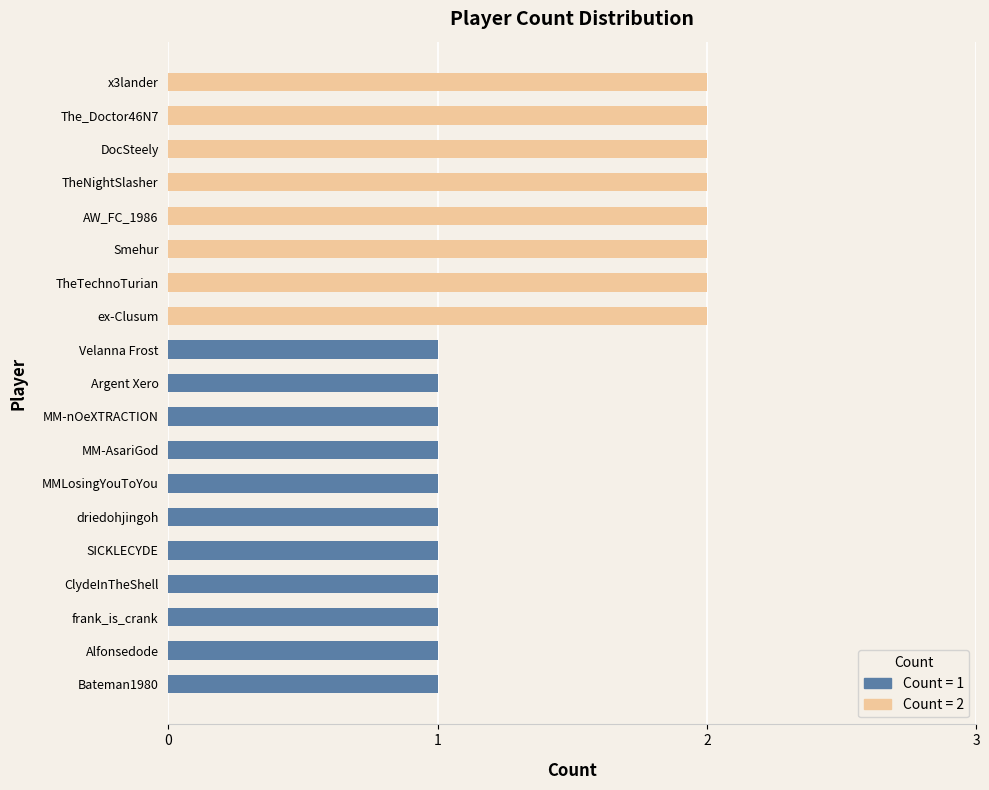

Approximately how many times larger is the value at AW_FC_1986 compared to DocSteely?

1.0